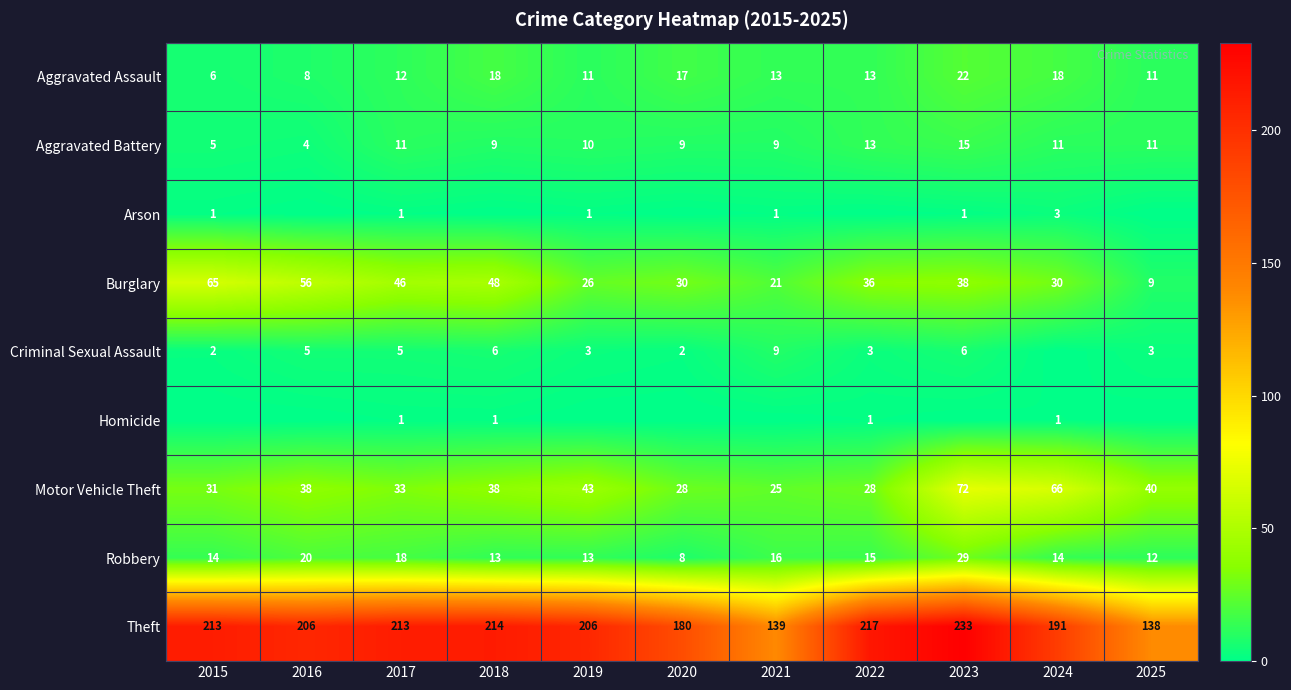

What is the greatest value displayed?

233